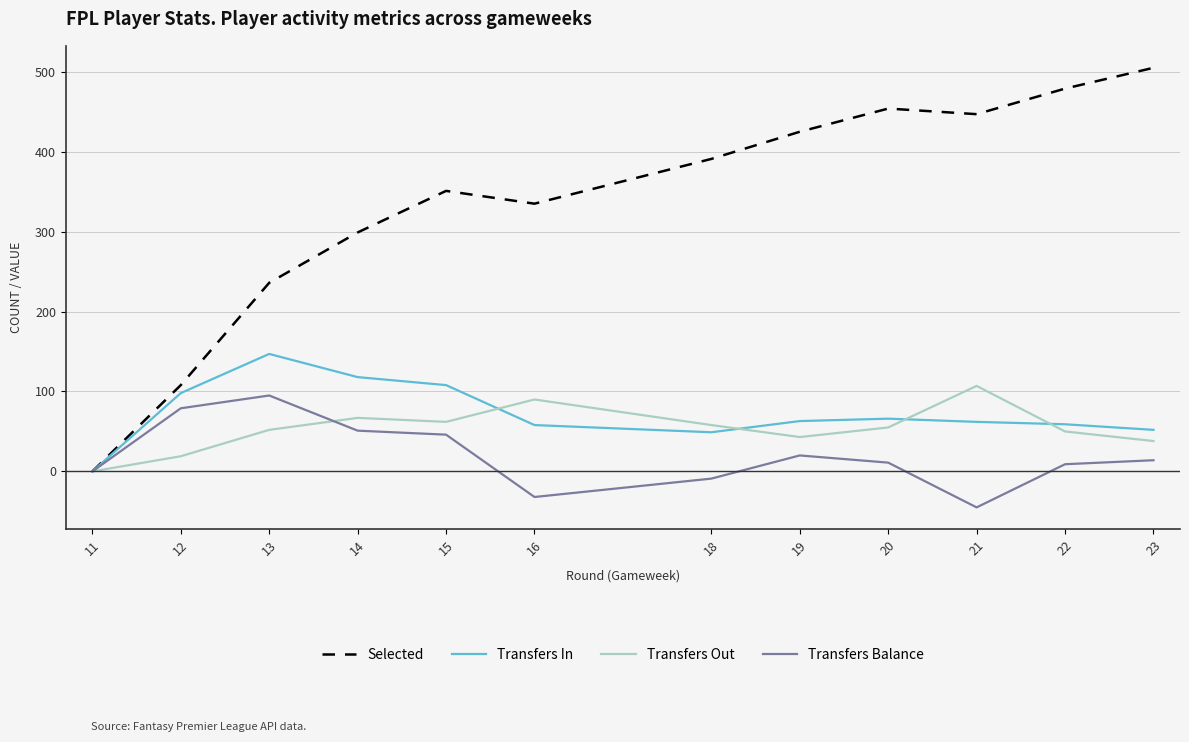

Is it true that Transfers In equals 78 at 23?

False